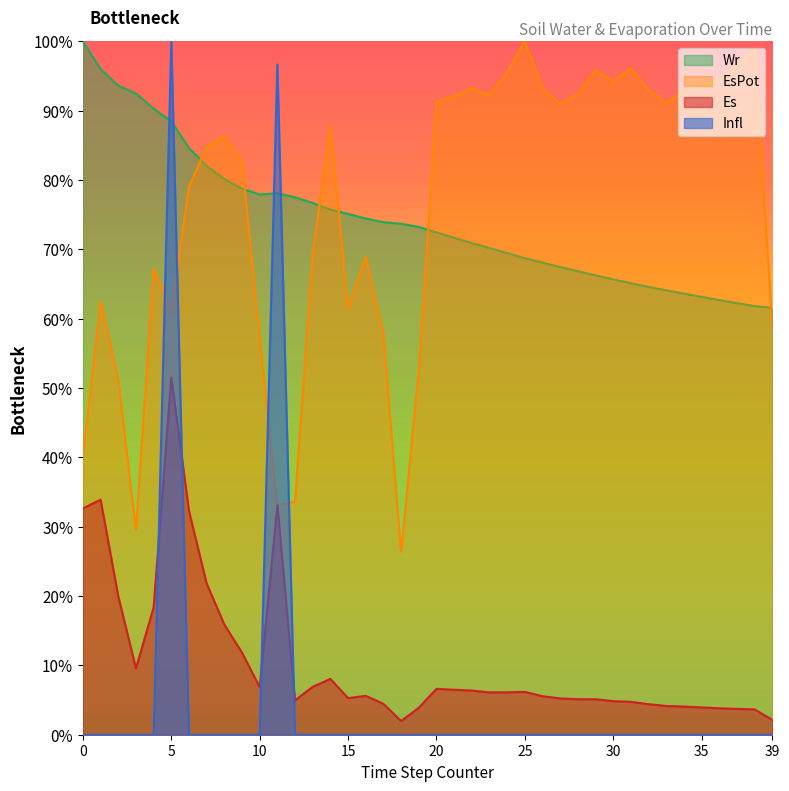

How many interior local peaks does the Infl series have?

2